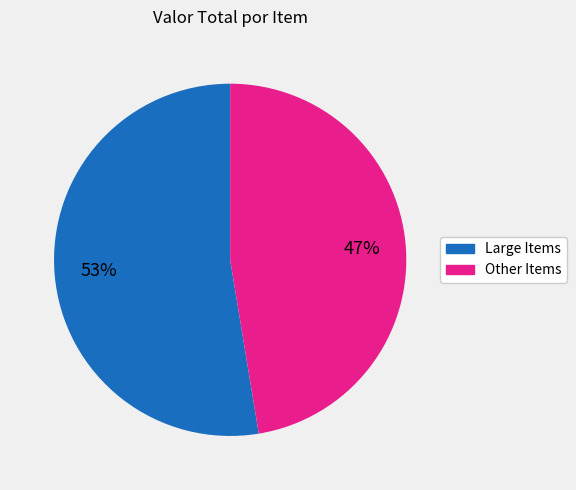

Is there a majority slice in this chart?

Yes